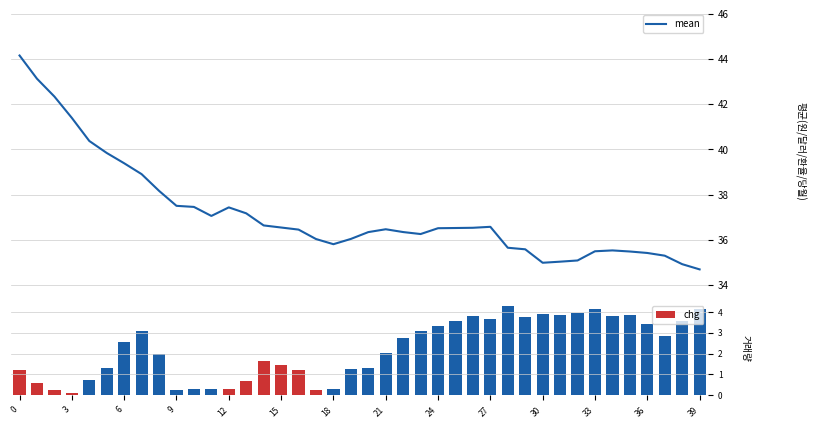

What is the label of the 17th bar from the right?

23